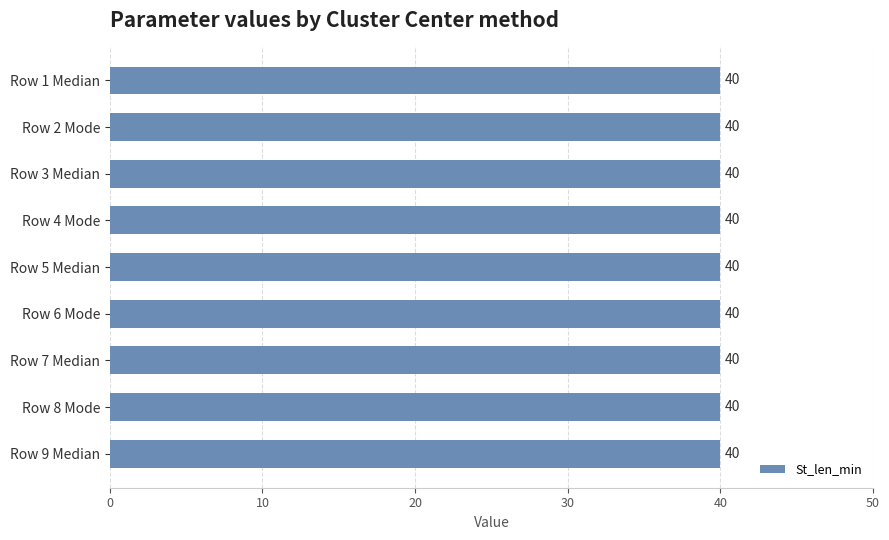

Are the bars grouped side by side (vs. stacked)?

Yes